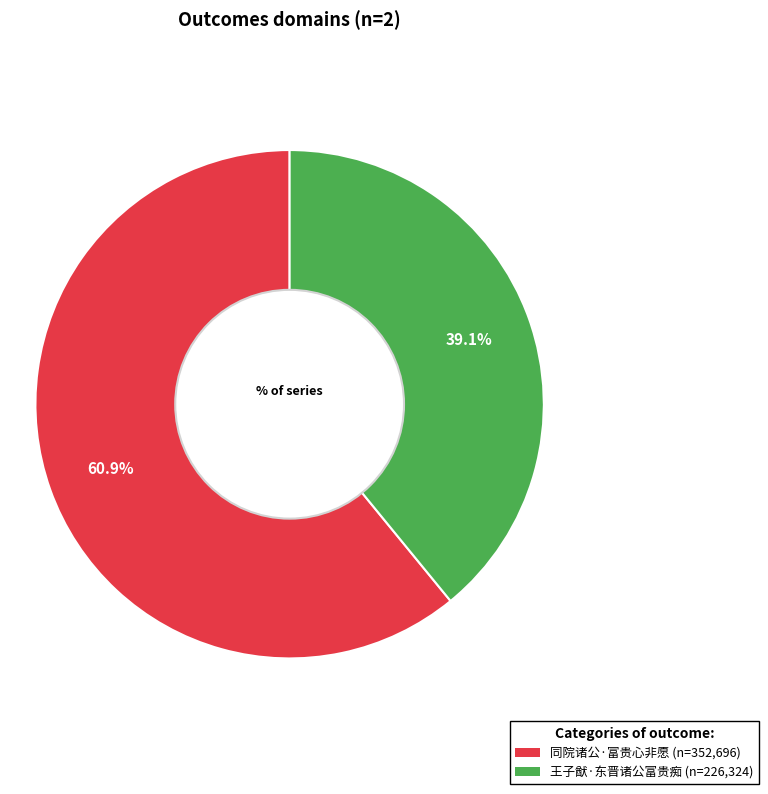

The 同院诸公·富贵心非愿 slice represents 61% of the pie. True or false?

True